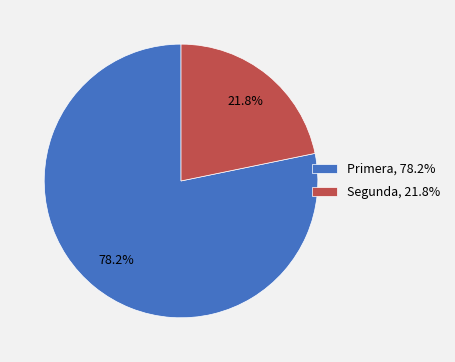

Which slice represents more than half of the pie?

Primera, 78.2%